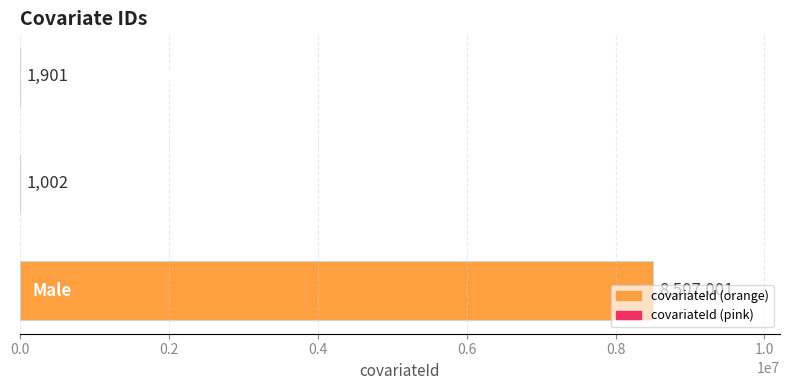

What is the sum of all values?

8509904